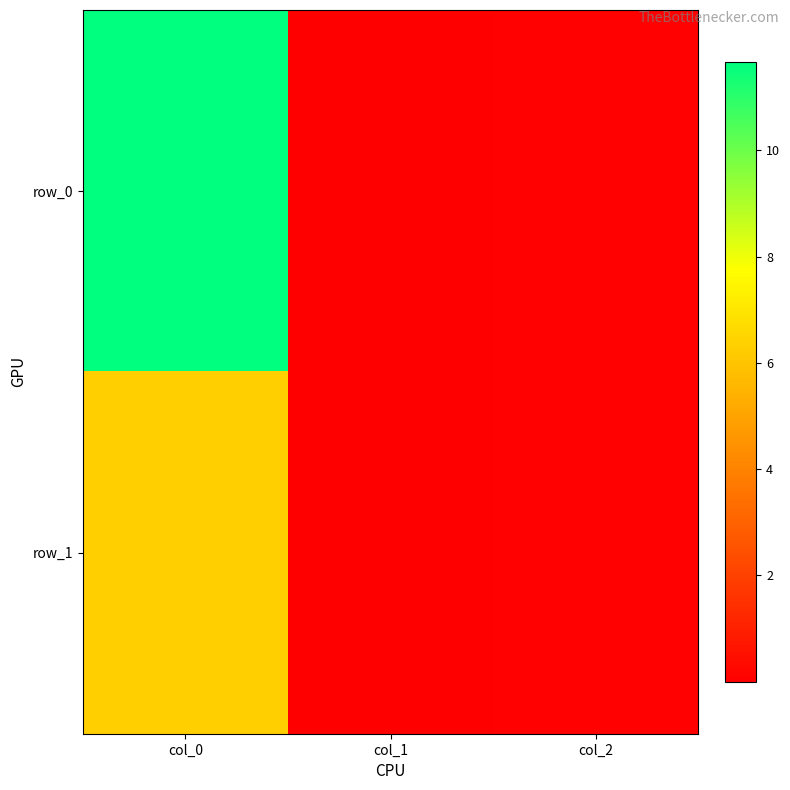

Read the row_1 value at col_0.

6.3